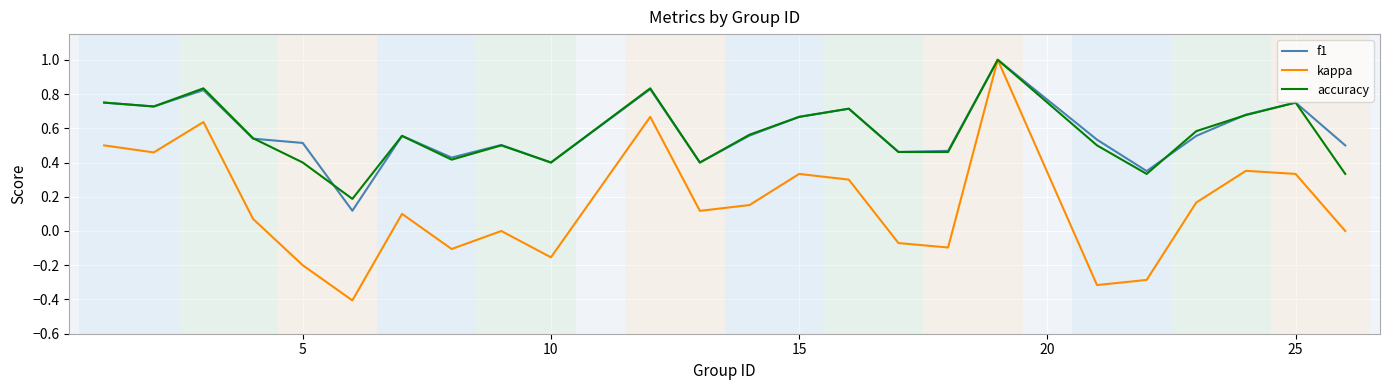

What is the smallest value displayed?

-0.4